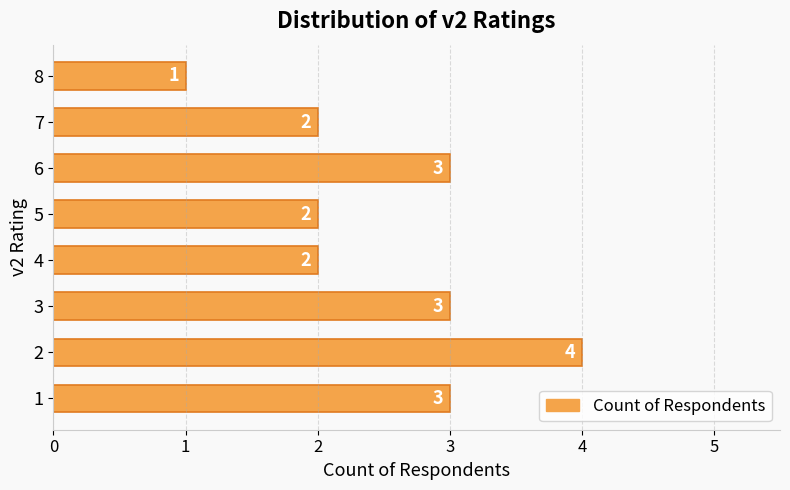

Approximately how many times larger is the value at 3 compared to 4?

1.5